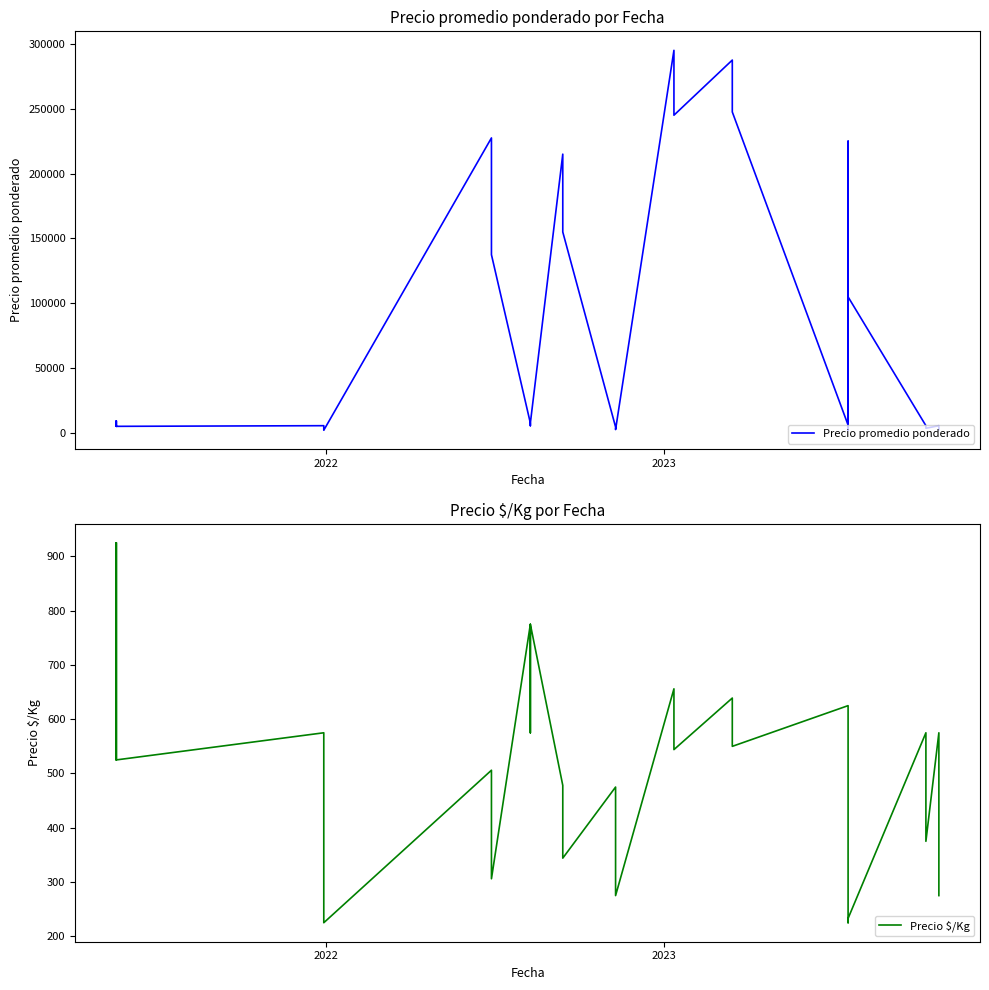

In Precio $/Kg, how many points are lower than both neighbors (excluding endpoints)?

11